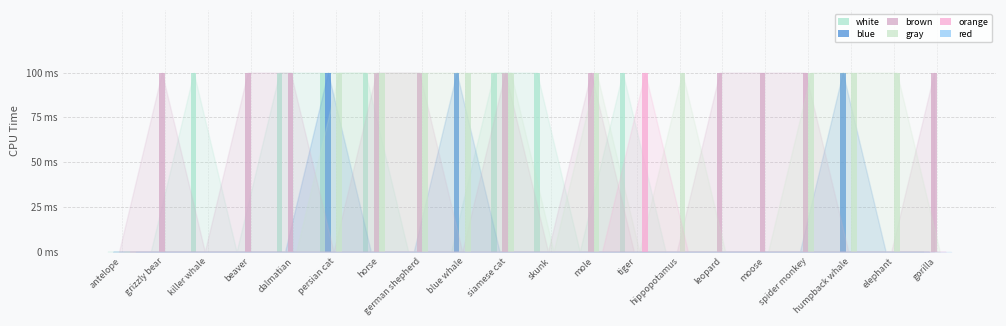

Which series changed the most between antelope and beaver?

brown